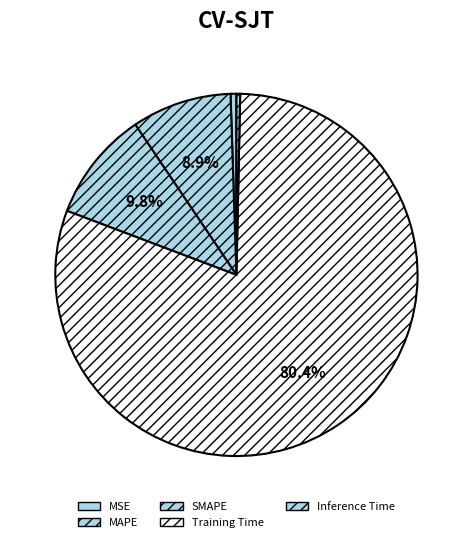

True or false: Inference Time accounts for 0% of the total.

True